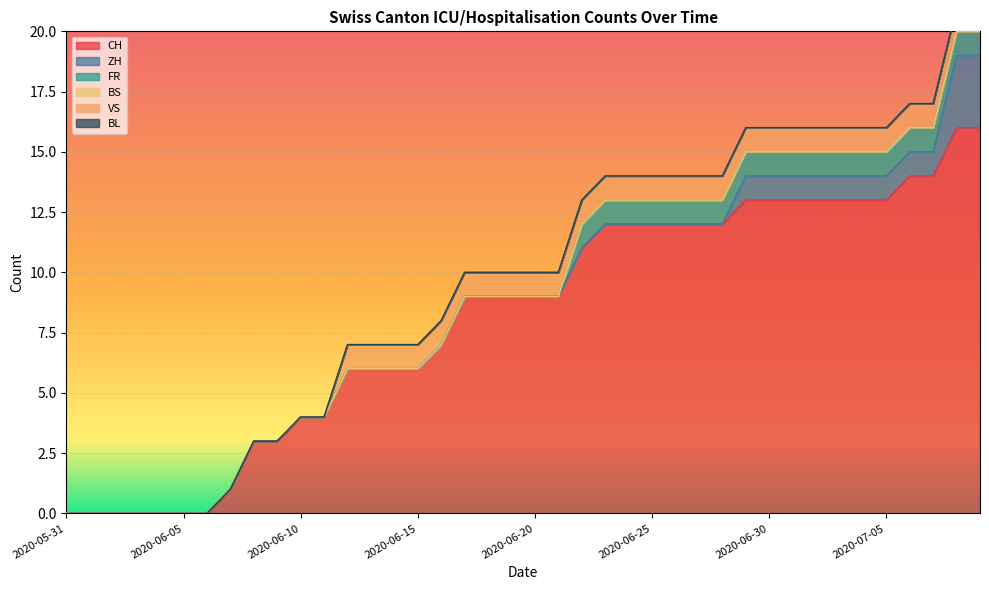

Which has a higher value, 2020-06-05 or 2020-06-12?

2020-06-12